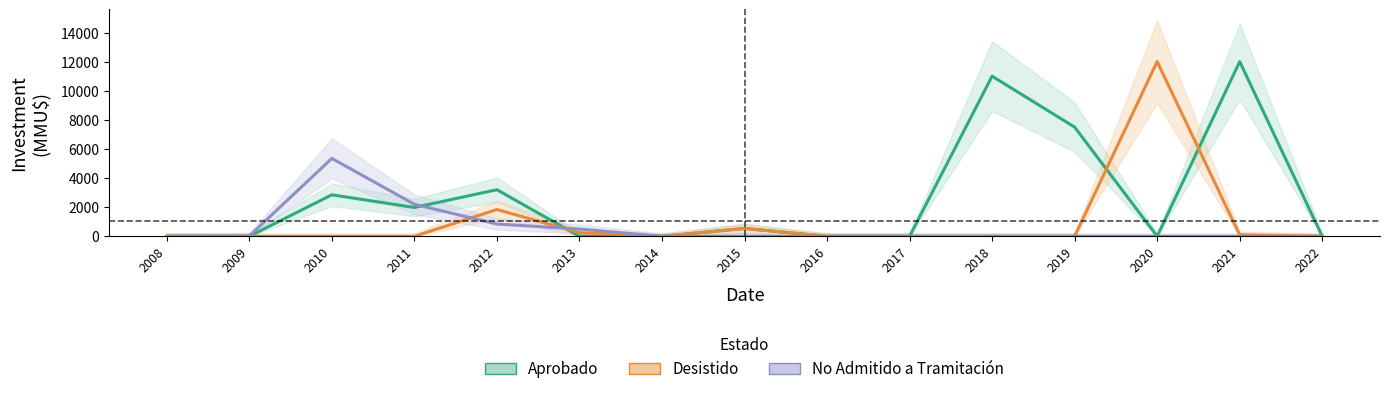

Where is No Admitido a Tramitación nearest to the value 2675?

2011